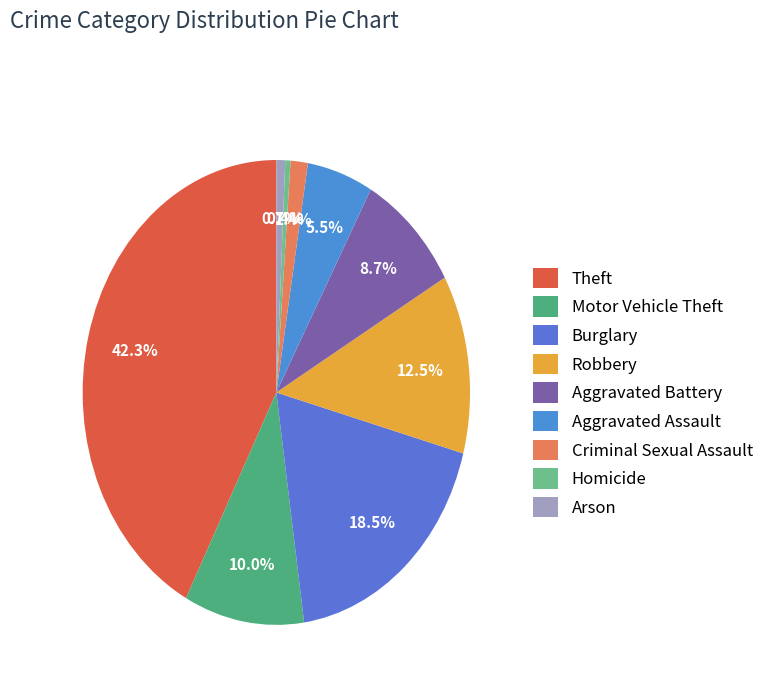

Which slice is the largest?

Theft